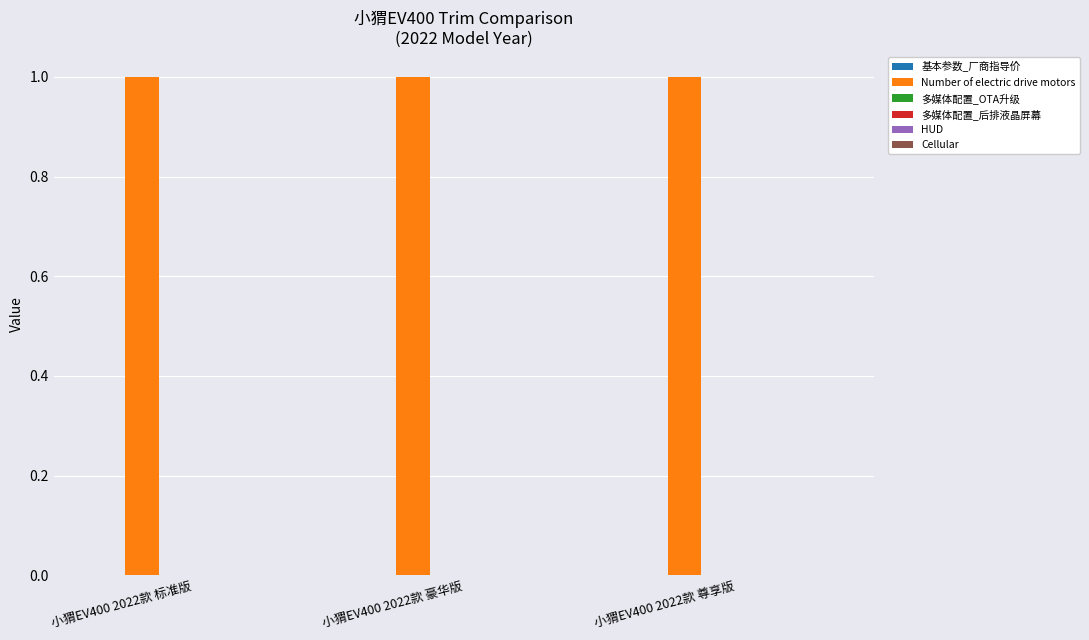

Which label corresponds to the smallest value in the chart?

小猬EV400 2022款 标准版